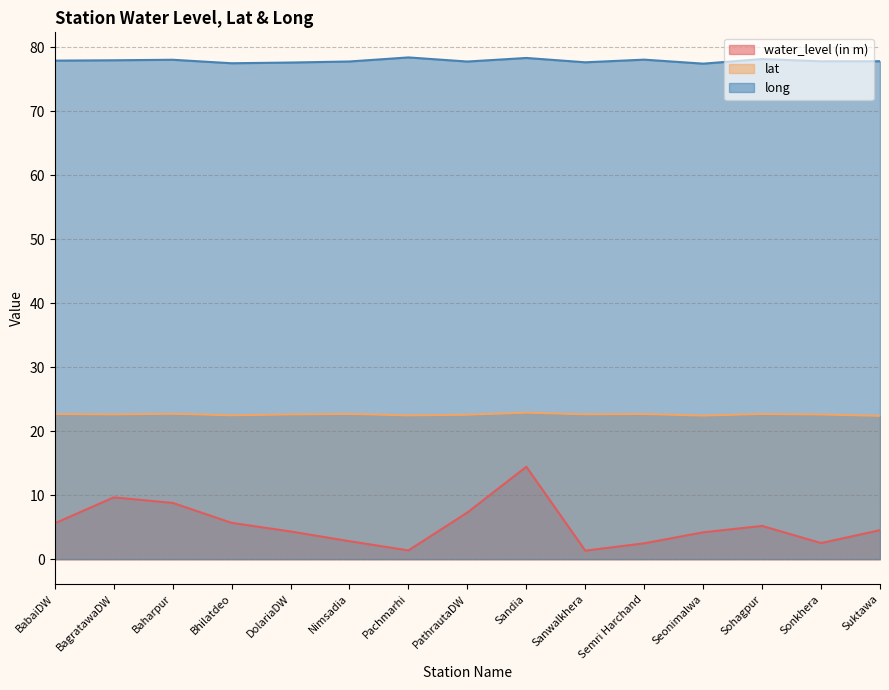

Reading left to right, list all the values displayed in this chart.

water_level (in m): 5.6	9.7	8.8	5.7	4.3	2.8	1.4	7.3	14.4	1.3	2.5	4.2	5.2	2.5	4.5
lat: 22.7	22.6	22.7	22.5	22.6	22.7	22.5	22.6	22.9	22.6	22.7	22.4	22.7	22.6	22.4
long: 77.9	78.0	78.1	77.5	77.6	77.8	78.4	77.8	78.4	77.7	78.1	77.5	78.2	77.8	77.8